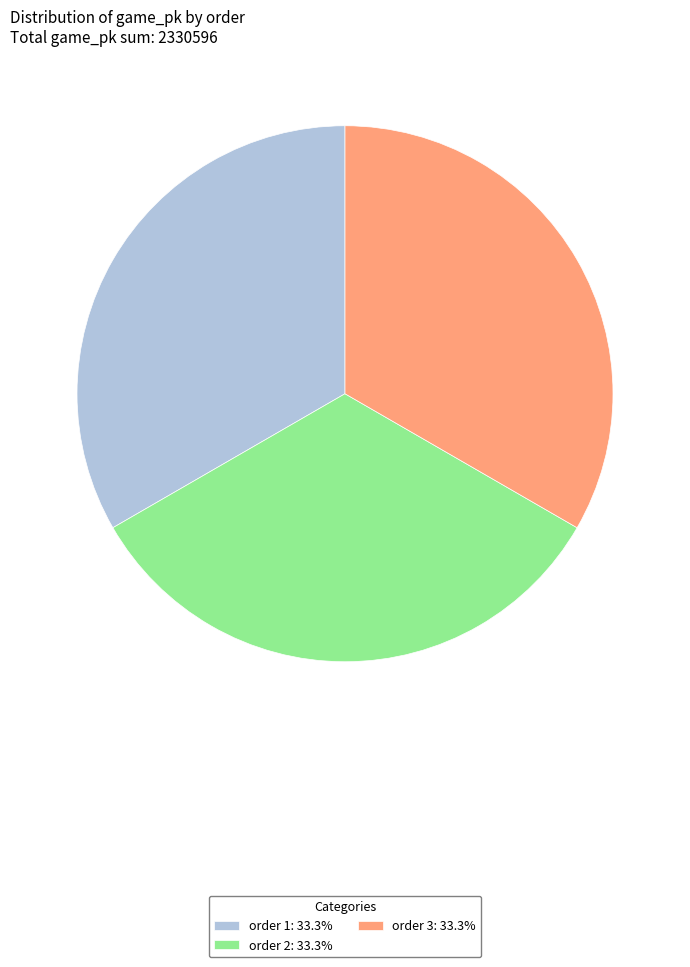

What is the ratio of the value at order 1: 33.3% to the value at order 3: 33.3%?

1.0